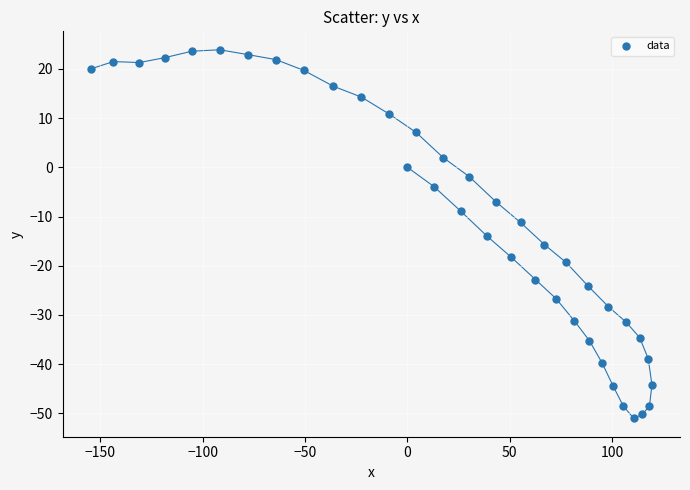

What is the range of Y values (max minus min)?

74.9